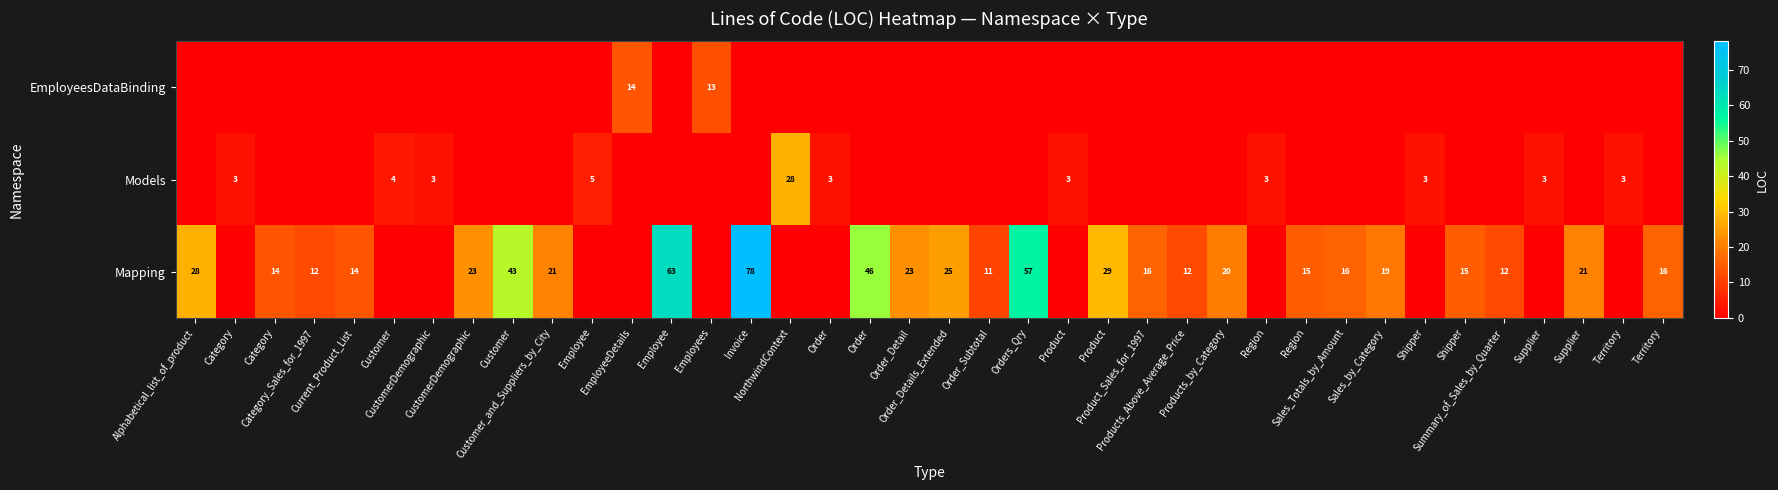

Which has a higher value, Category_Sales_for_1997 or Sales_Totals_by_Amount?

Category_Sales_for_1997